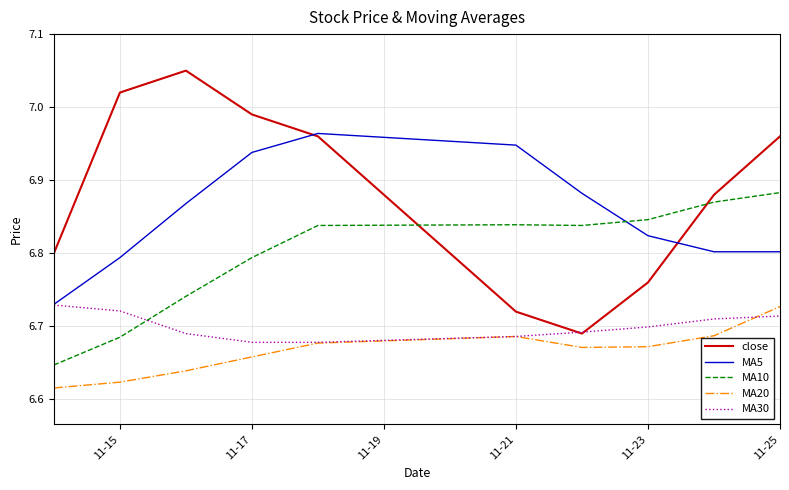

Which series has the largest total across all categories?

close